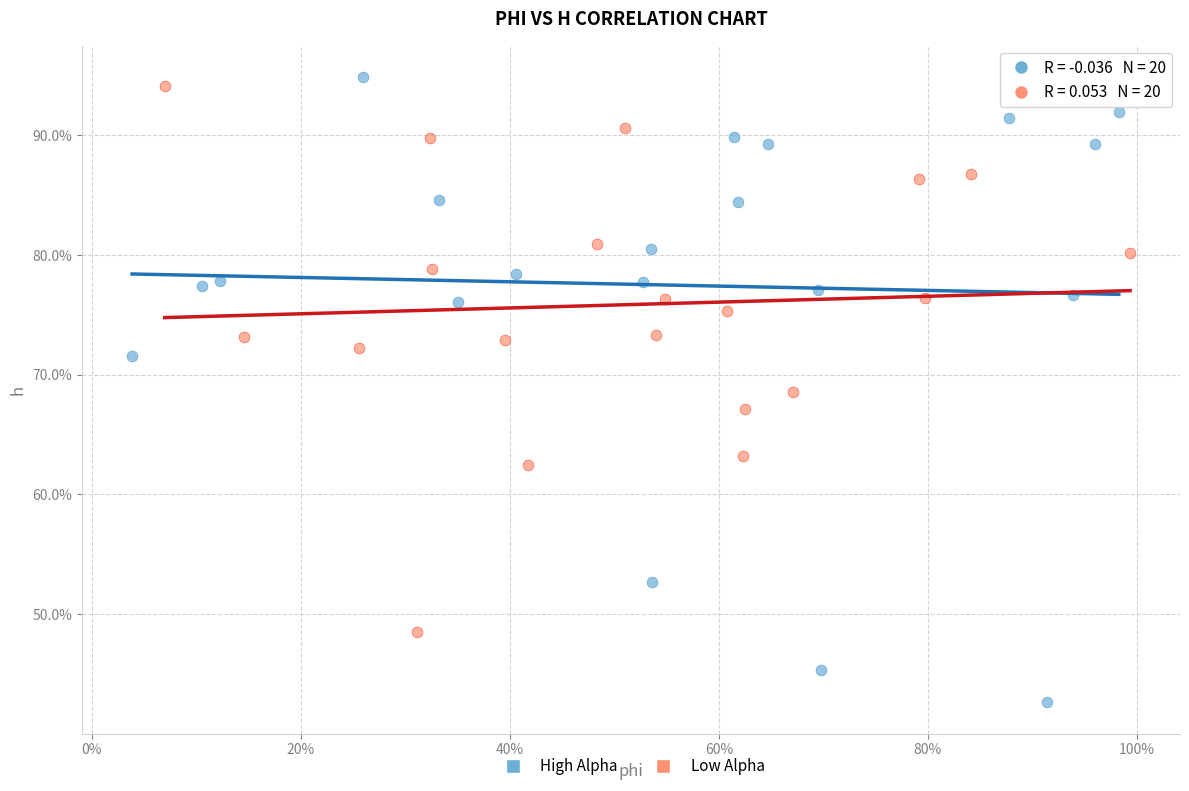

Which series contains the highest Y value?

High Alpha